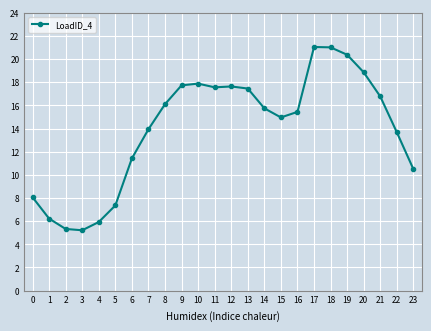

What is the difference between the values at 21 and 15?

1.8